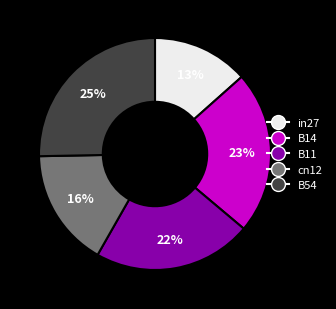

Is the sum of B11 and cn12 greater than half?

No